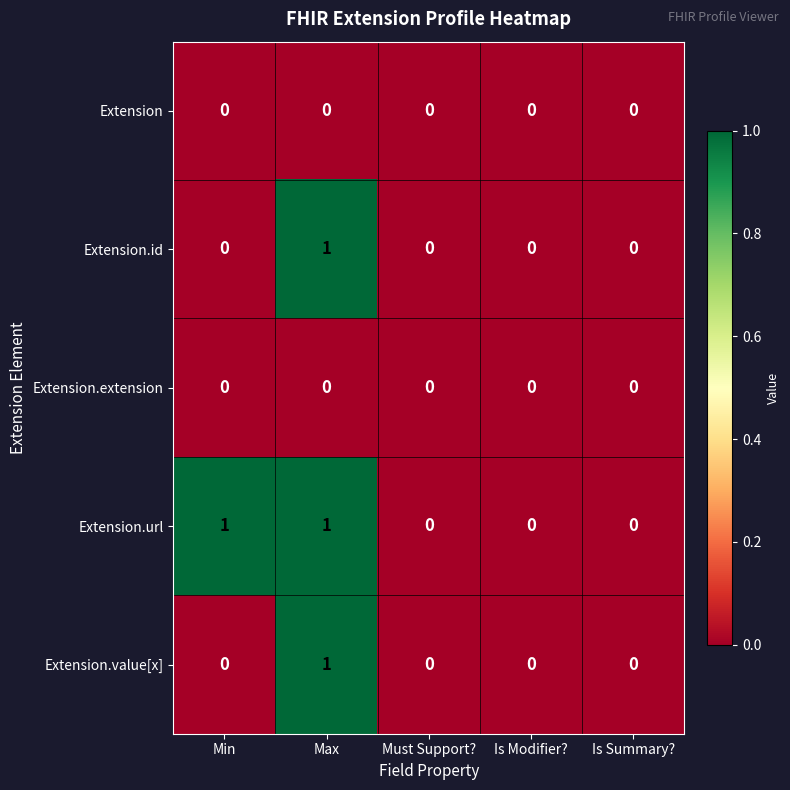

At which category is the sum across all series the highest?

Max